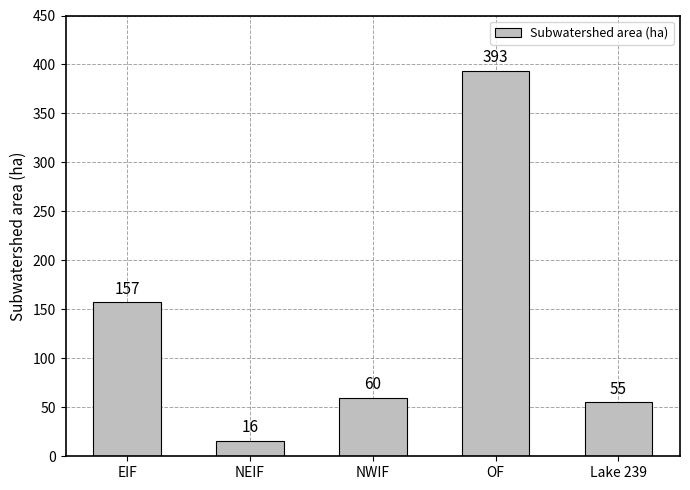

Approximately how many times larger is the value at Lake 239 compared to EIF?

0.4